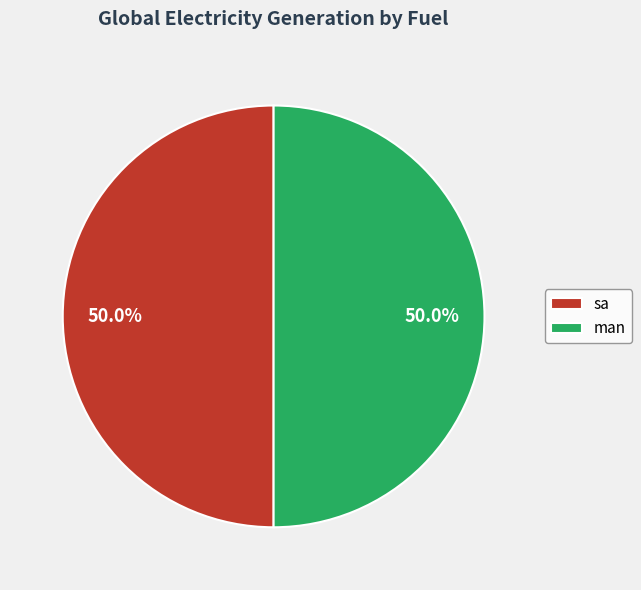

Is it true that sa is 59% of the pie?

False